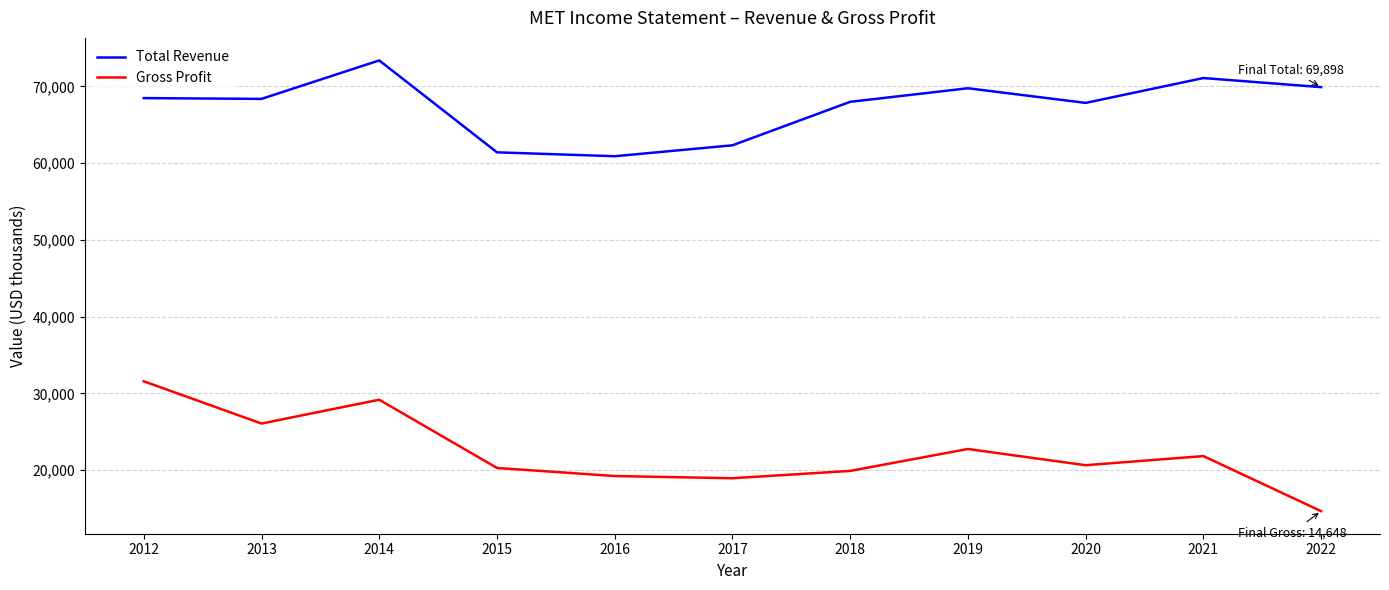

What value does the Total Revenue series have at 2018?

67981